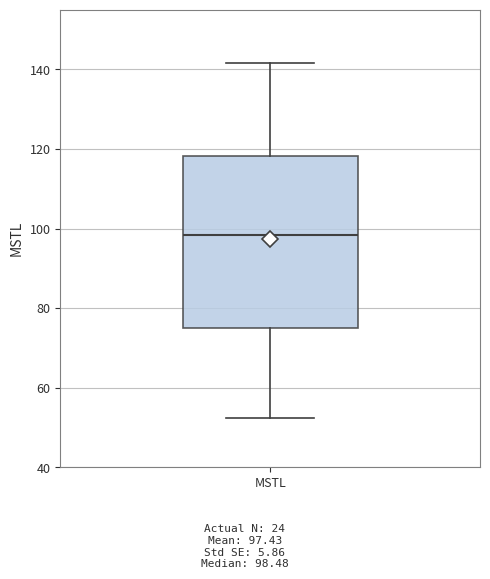

Read this box plot against the y-axis: the position of the median line, the range covered by the box, and the ends of both whiskers. The values are not printed on the chart, so give them approximately, as read against the axis.

median 98, box 74 to 118, whiskers 52 to 142